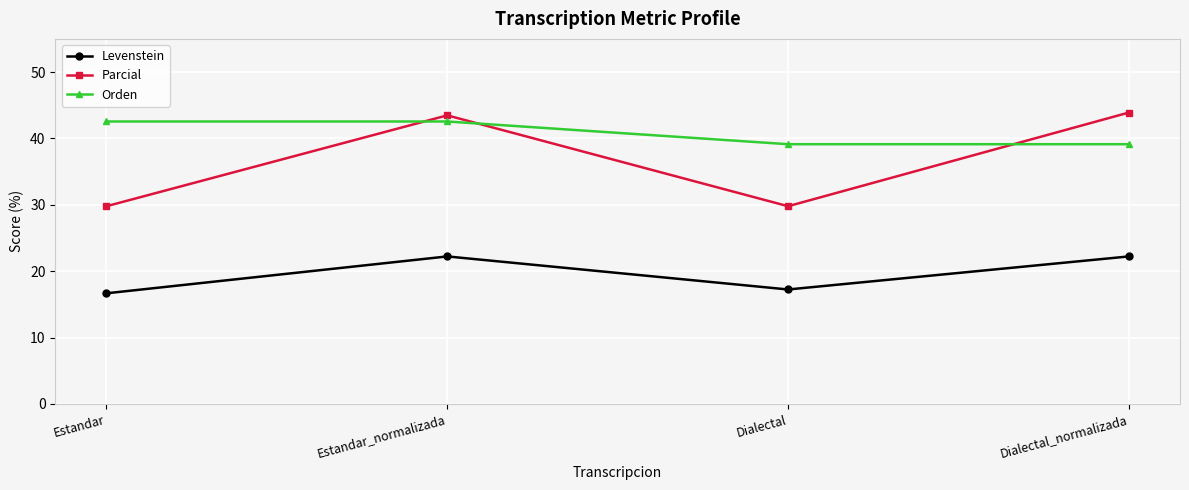

What value does the Parcial series have at Dialectal_normalizada?

43.9